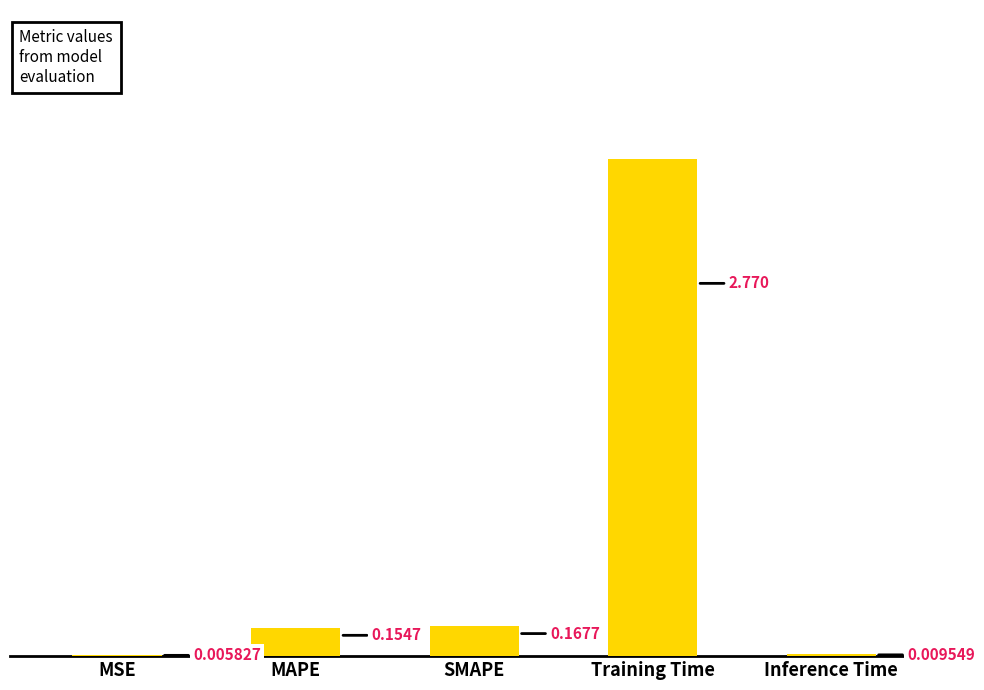

At which label is the value closest to 1?

SMAPE